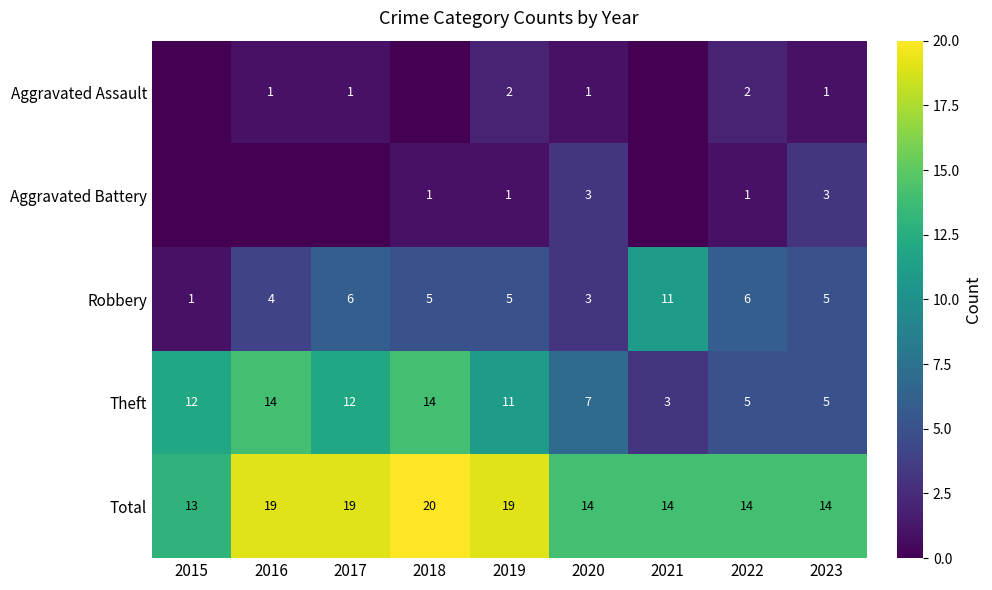

Where does the Aggravated Battery series first go above 1?

2020